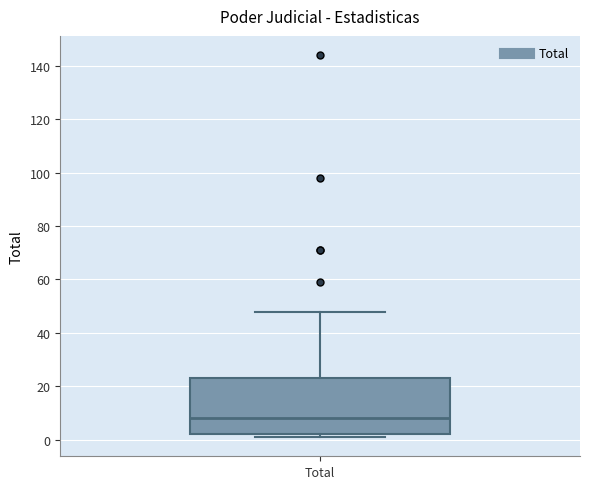

Read this box plot against the y-axis: the position of the median line, the range covered by the box, and the ends of both whiskers. The values are not printed on the chart, so give them approximately, as read against the axis.

median 8, box 2 to 24, whiskers 2 (just below the box's lower edge) to 48